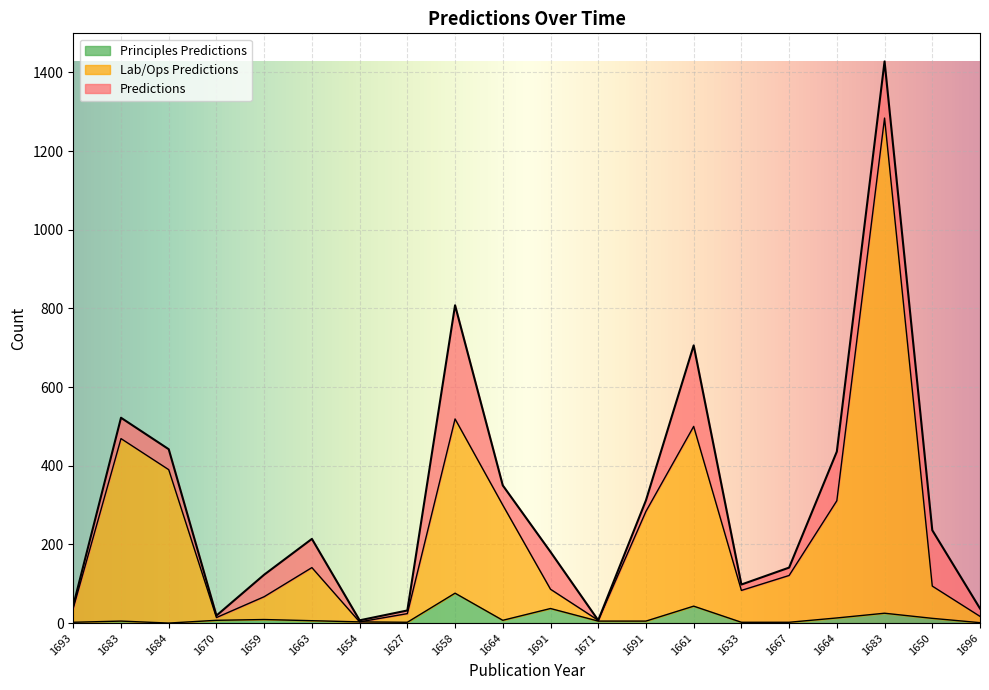

How many interior local valleys does the Principles Predictions series have?

3